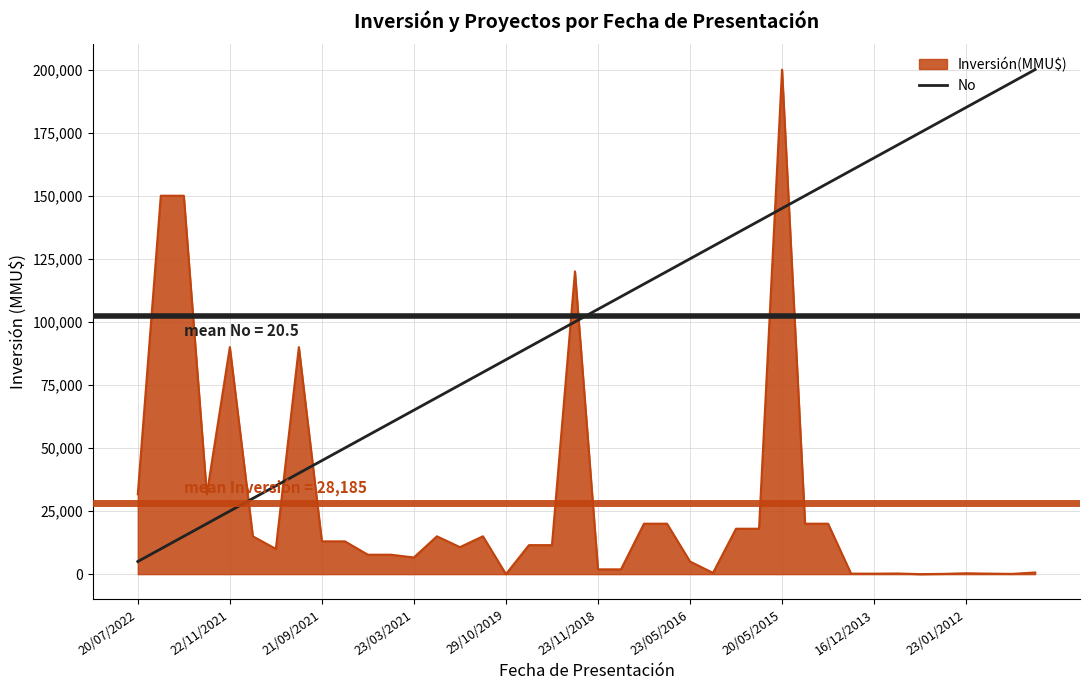

How many data points are above 105000?

19